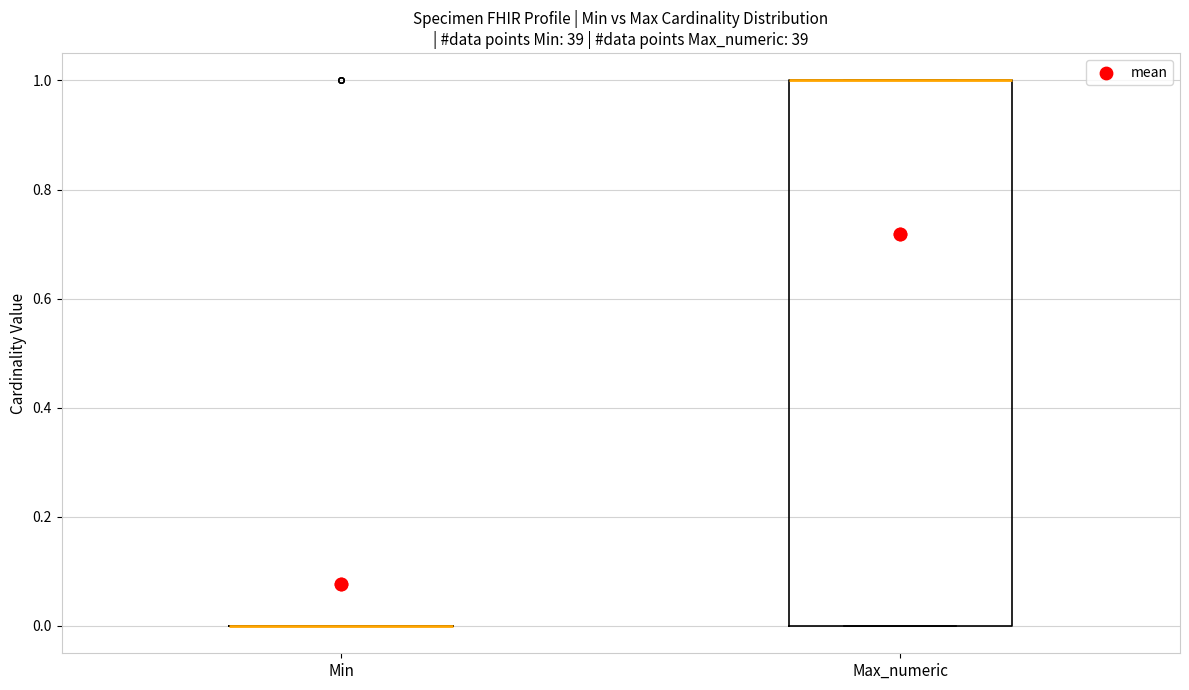

Reading left to right, read every box against the y-axis: the position of its median line, the range the box covers, and the ends of its whiskers. The values are not printed on the chart, so give them approximately, as read against the axis.

Min: box collapsed to a line at 0, whiskers 0 to 0
Max_numeric: median 1 (drawn on the box's upper edge), box 0 to 1, whiskers 0 to 1